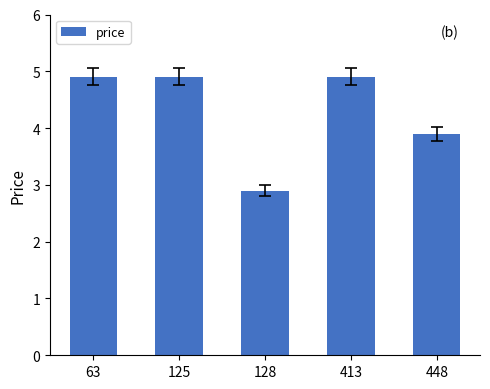

The value at 413 is 4.9. True or false?

True